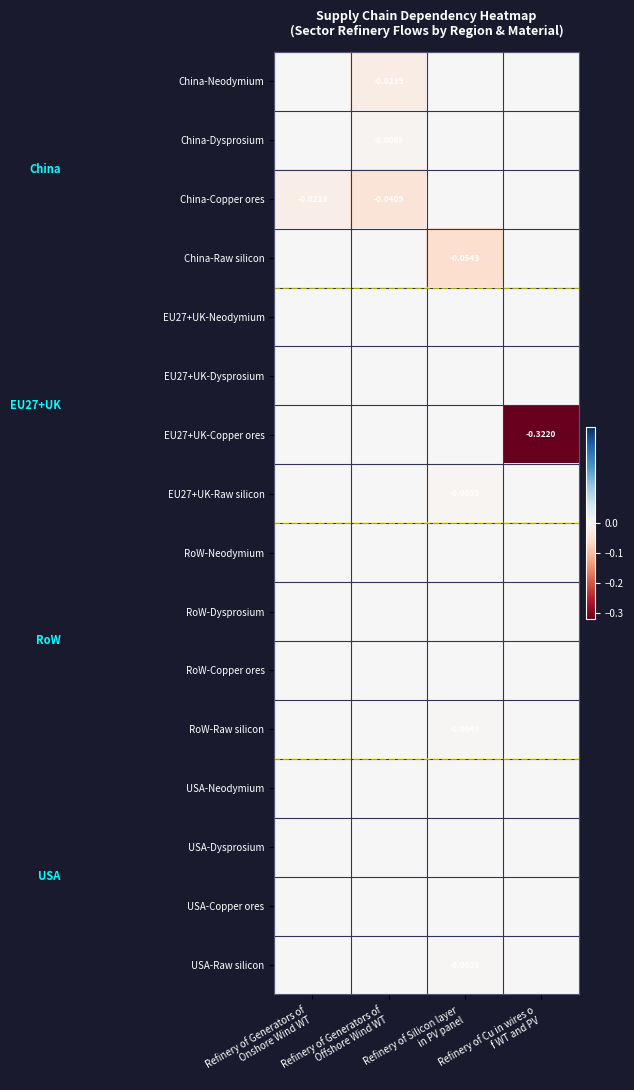

What is the difference between the highest and lowest values at Refinery of Silicon layer
 in PV panel?

0.1